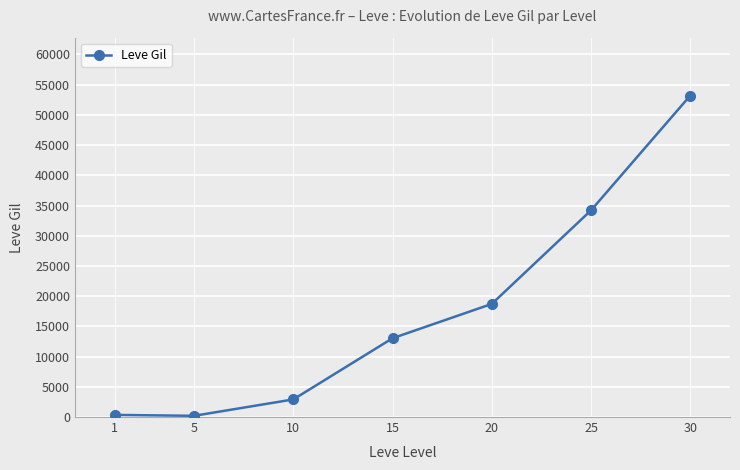

What is the average value?

17519.9